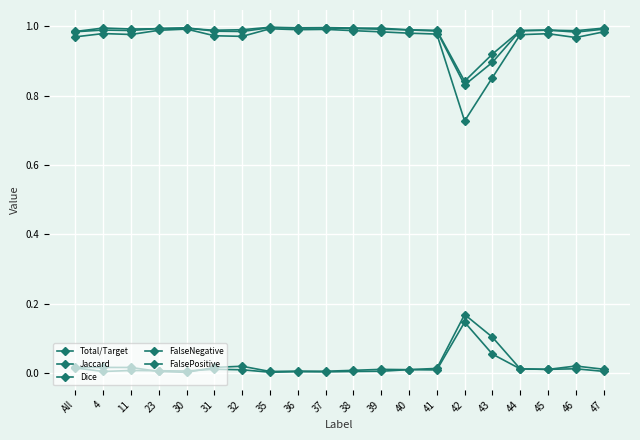

Is this an area chart (filled region under the line)?

No